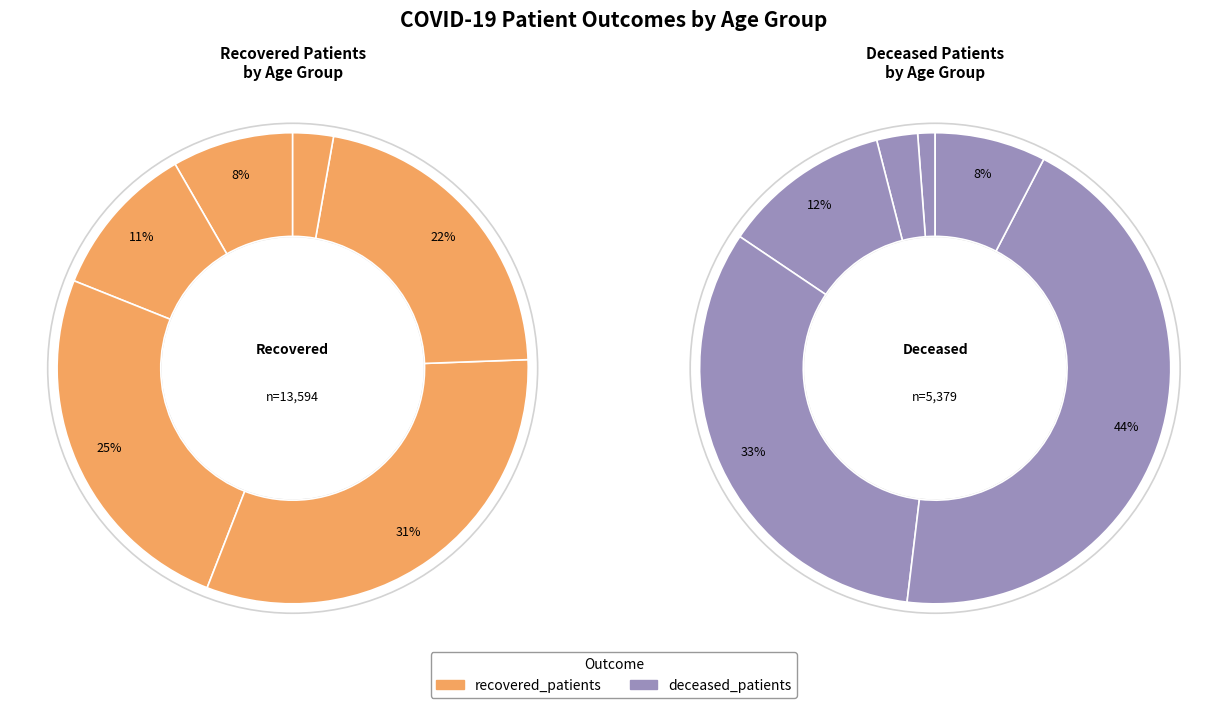

Rank the series at 75-79 from highest to lowest value.

recovered_patients, deceased_patients